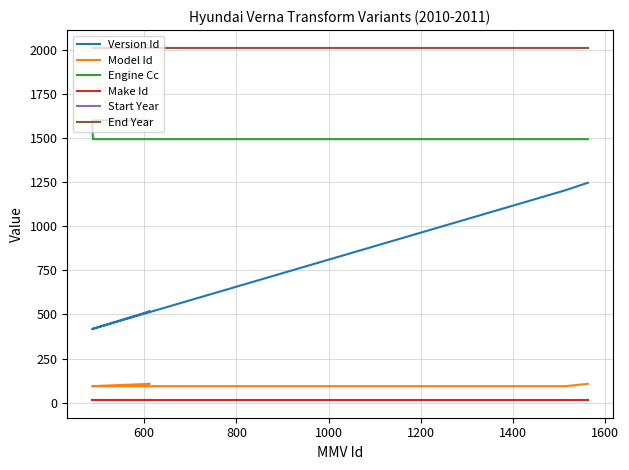

What is the greatest value displayed?

2011